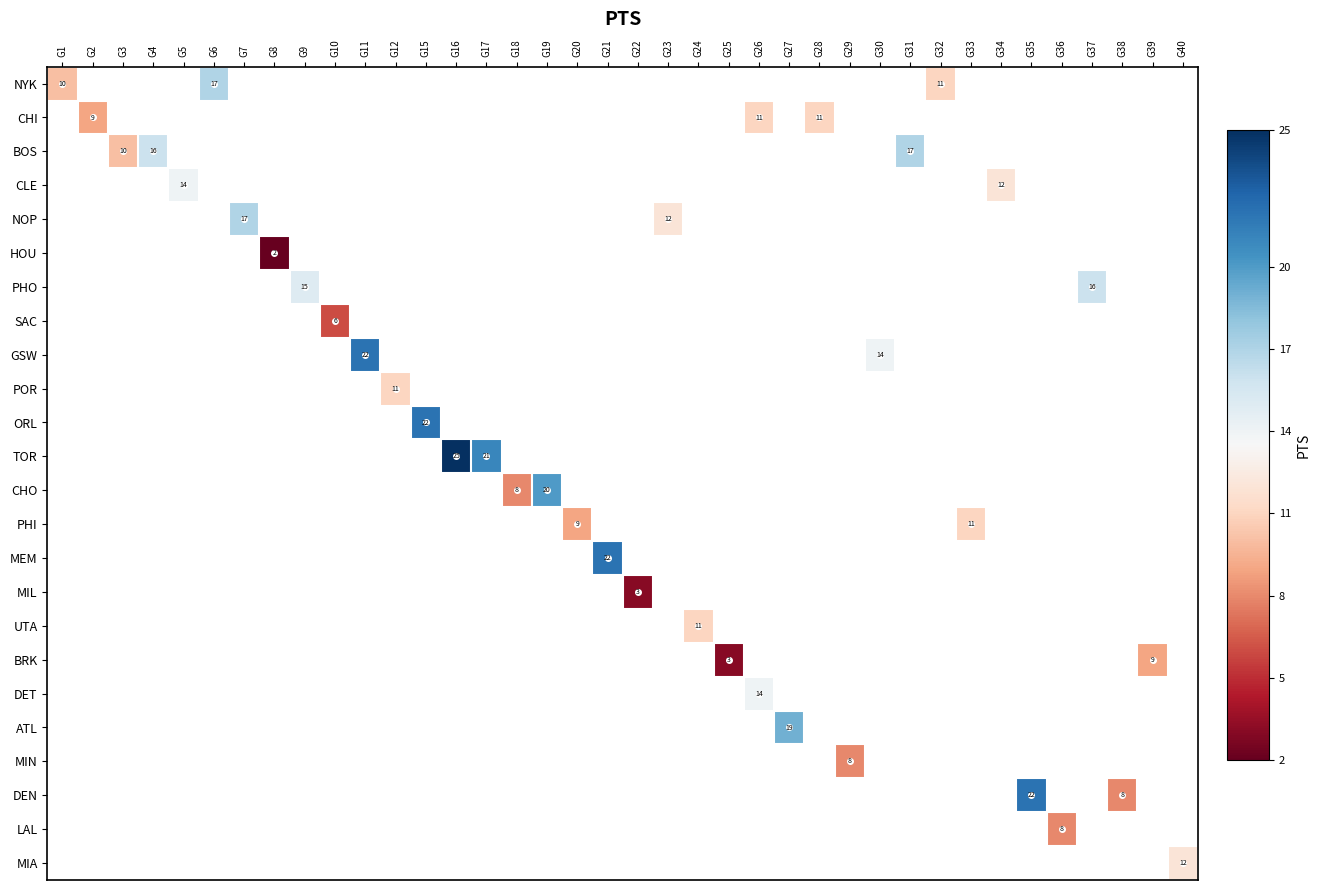

What is the greatest value displayed?

25.0